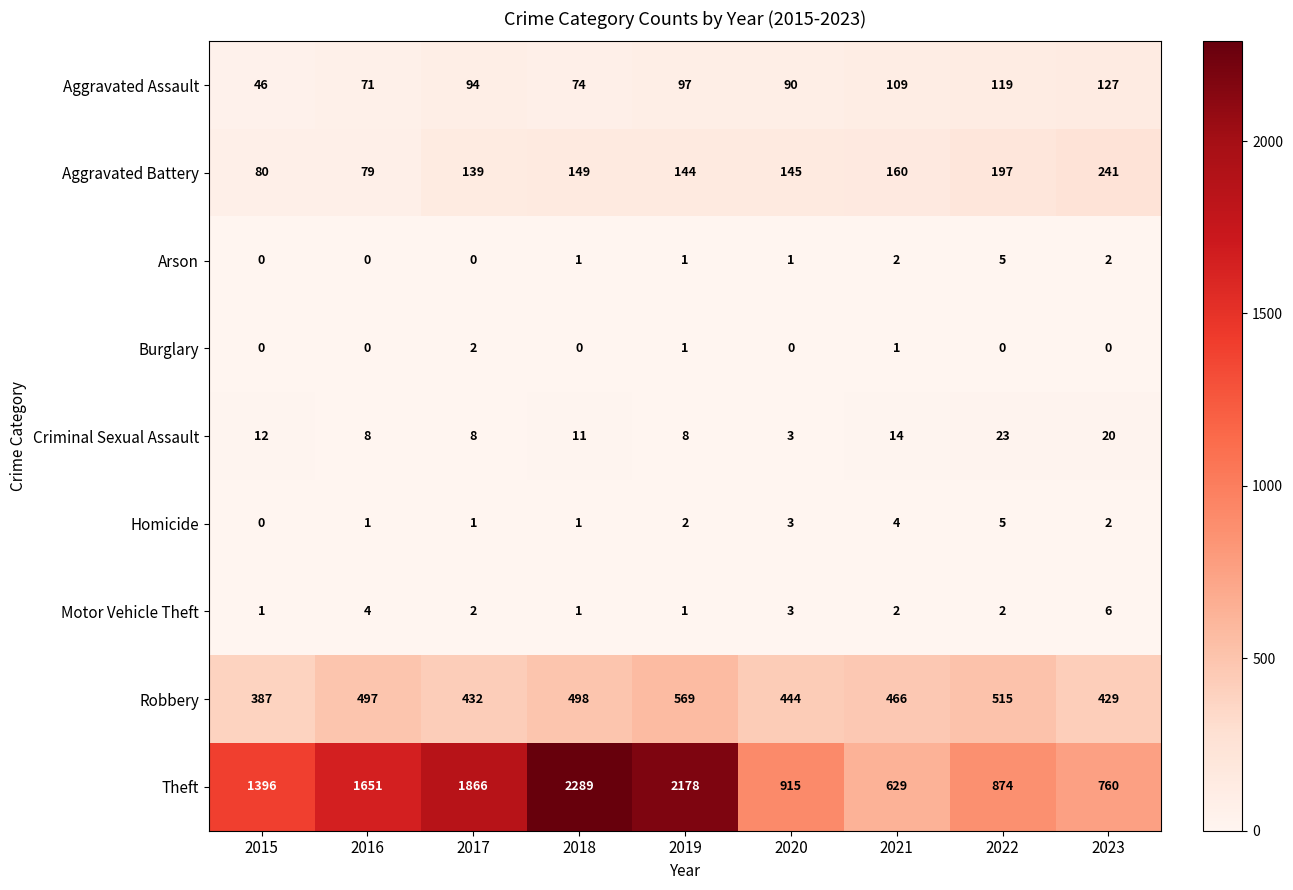

The value of Aggravated Battery at 2021 is 253. True or false?

False